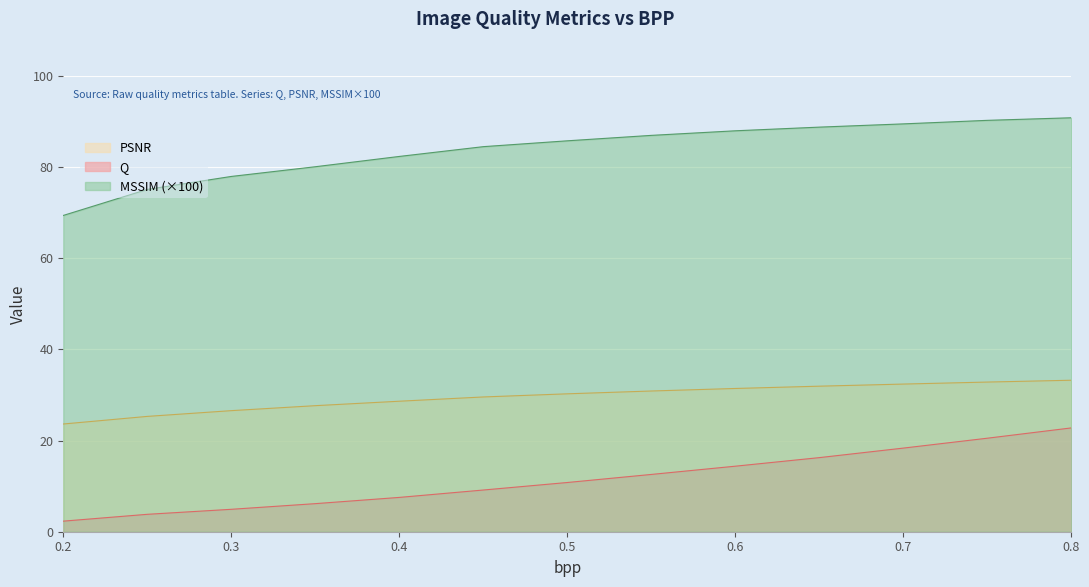

Count the number of categories in the chart.

13